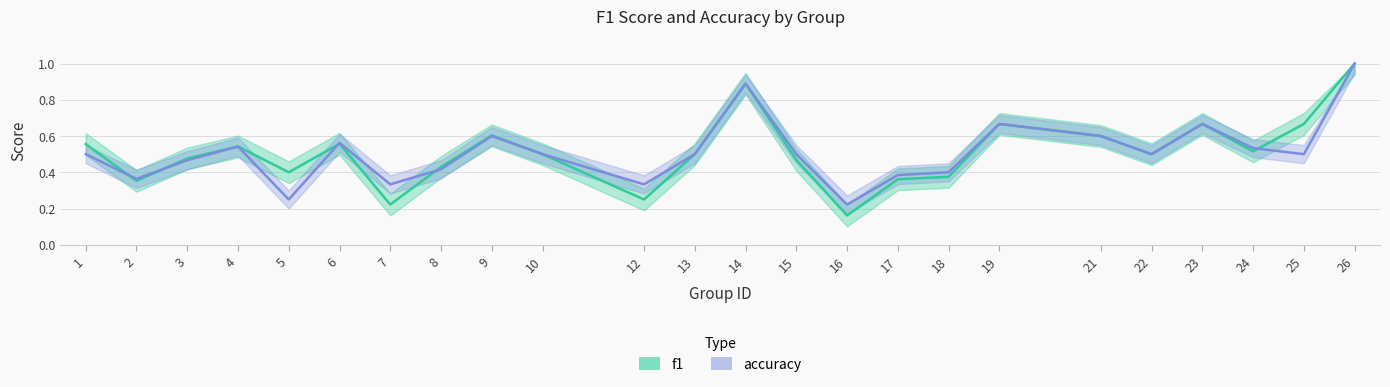

True or false: accuracy has a value of 0.2 at 16.

True